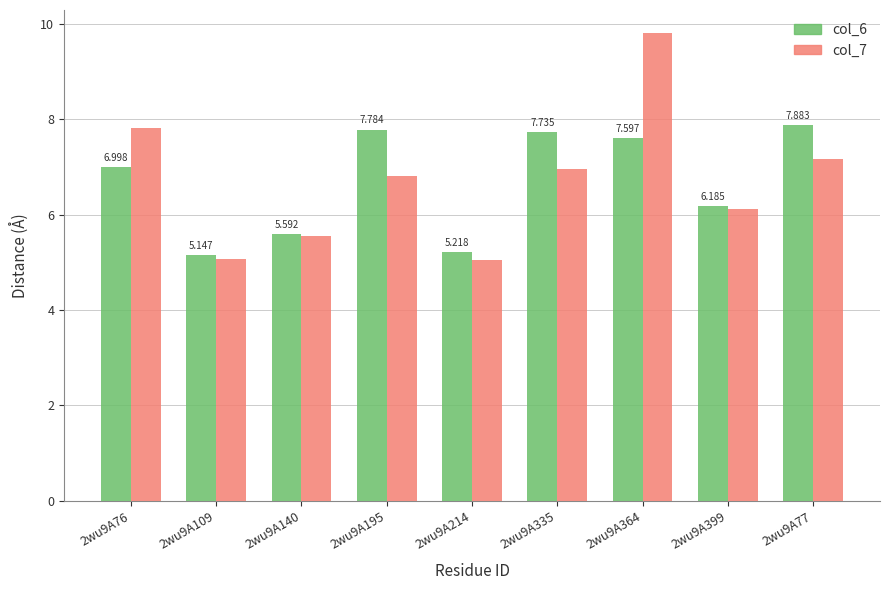

Which category has the highest value across all series?

2wu9A364